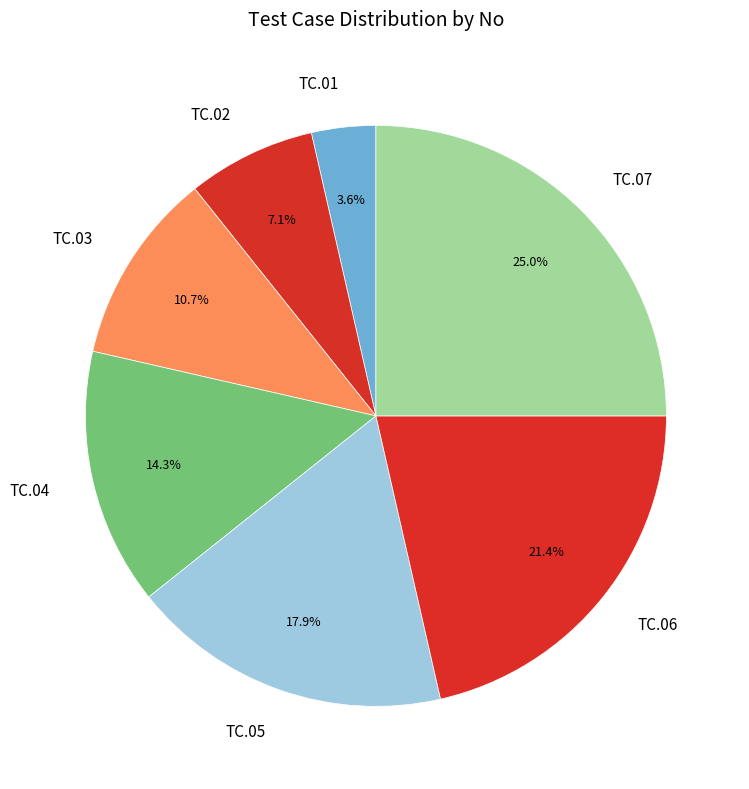

Rank the categories by value from lowest to highest.

TC.01, TC.02, TC.03, TC.04, TC.05, TC.06, TC.07